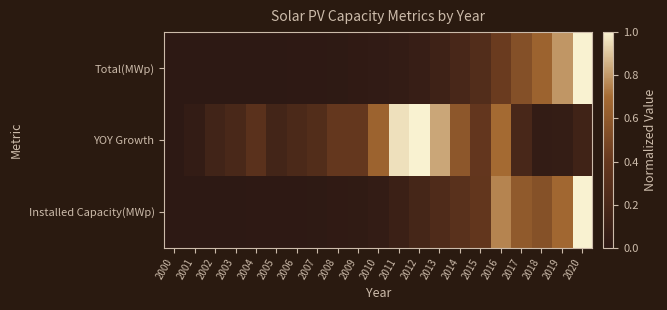

List the series in order of their overall mean, lowest first.

Total(MWp), Installed Capacity(MWp), YOY Growth